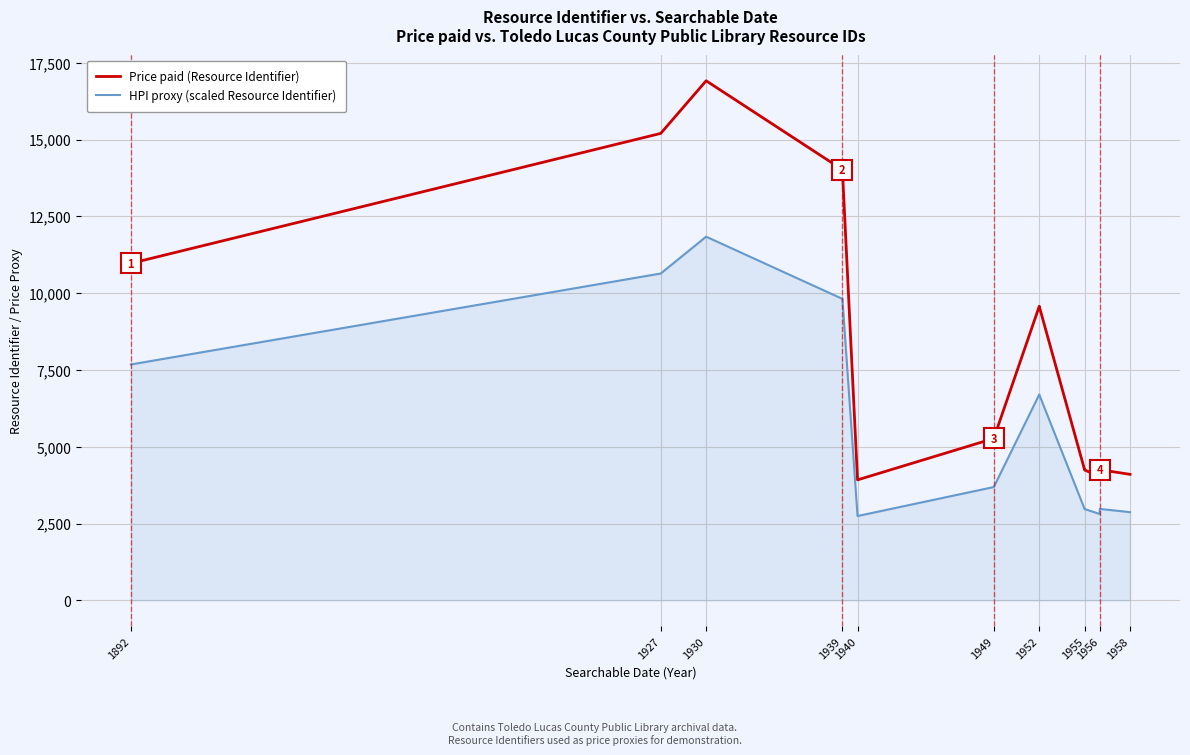

At 1955, list the series in order from smallest to largest.

HPI proxy (scaled Resource Identifier), Price paid (Resource Identifier)